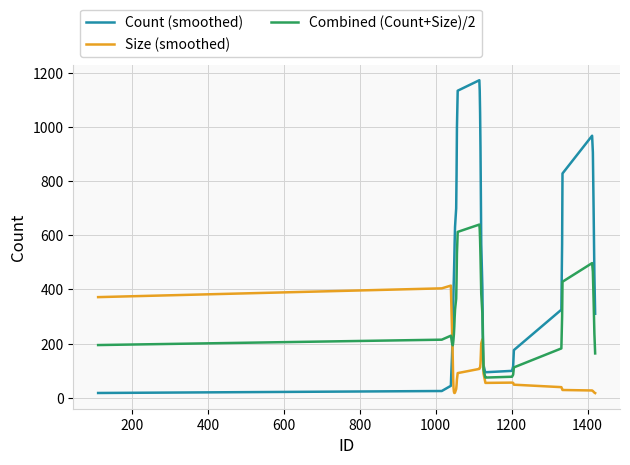

True or false: Size (smoothed) and Combined (Count+Size)/2 cross at least once.

True